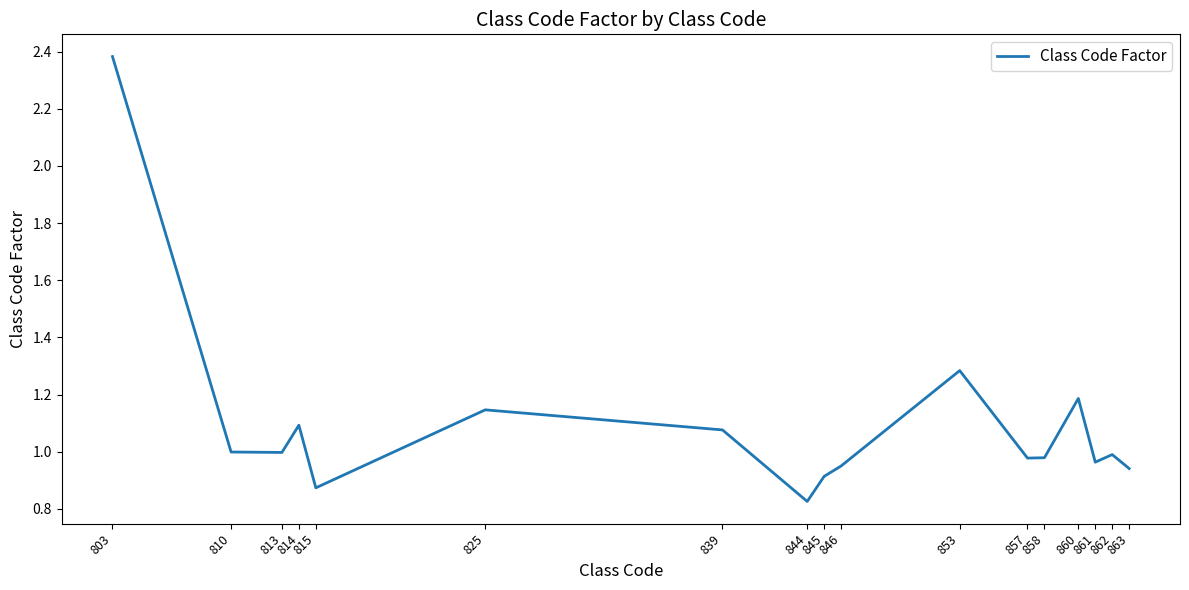

At which category does the chart reach its peak across all series?

803